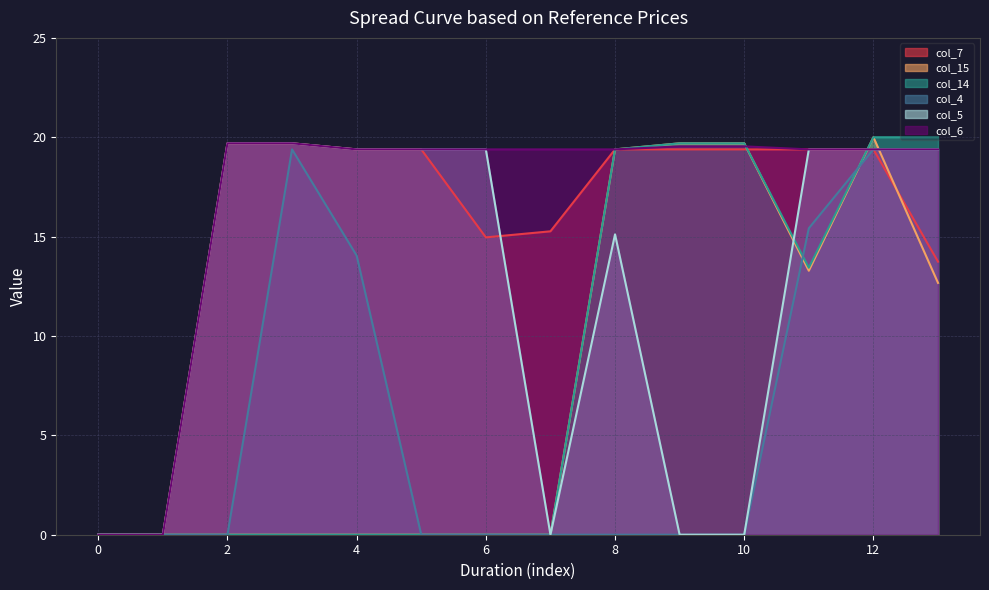

Reading left to right, list all the values displayed in this chart.

col_7: 0=0.0	1=0.0	2=19.7	3=19.7	4=19.4	5=19.4	6=15.0	7=15.3	8=19.4	9=19.4	10=19.4	11=19.4	12=19.4	13=13.7
col_15: 0=0.0	1=0.0	2=0.0	3=0.0	4=0.0	5=0.0	6=0.0	7=0.0	8=19.4	9=19.7	10=19.7	11=13.3	12=20.0	13=12.7
col_14: 0=0.0	1=0.0	2=0.0	3=0.0	4=0.0	5=0.0	6=0.0	7=0.0	8=19.4	9=19.7	10=19.7	11=13.4	12=20.0	13=20.0
col_4: 0=0.0	1=0.0	2=0.0	3=19.4	4=14.0	5=0.0	6=0.0	7=0.0	8=0.0	9=0.0	10=0.0	11=15.4	12=19.4	13=19.4
col_5: 0=0.0	1=0.0	2=19.7	3=19.7	4=19.4	5=19.4	6=19.4	7=0.0	8=15.1	9=0.0	10=0.0	11=19.4	12=19.4	13=19.4
col_6: 0=0.0	1=0.0	2=19.7	3=19.7	4=19.4	5=19.4	6=19.4	7=19.4	8=19.4	9=19.5	10=19.5	11=19.4	12=19.4	13=19.4